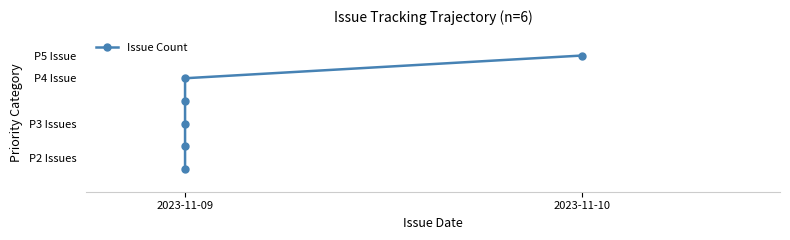

What is the difference between the maximum and second lowest values?

4